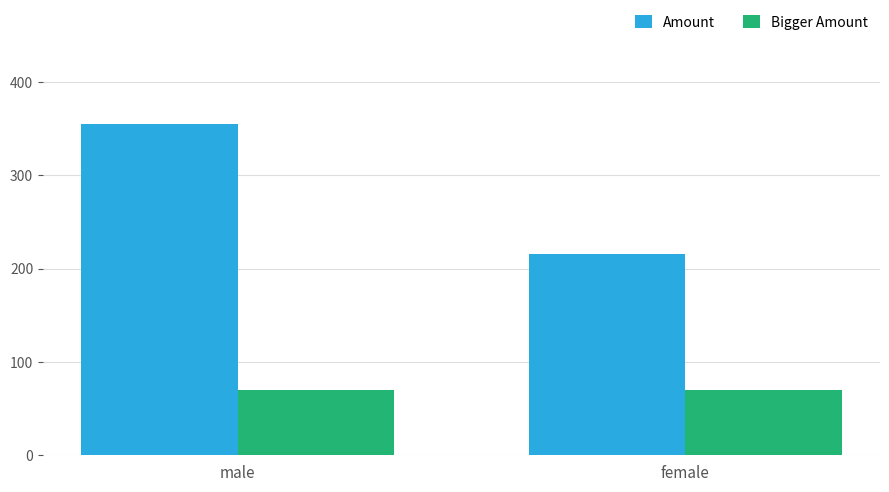

What is the approximate value of Bigger Amount at female?

70